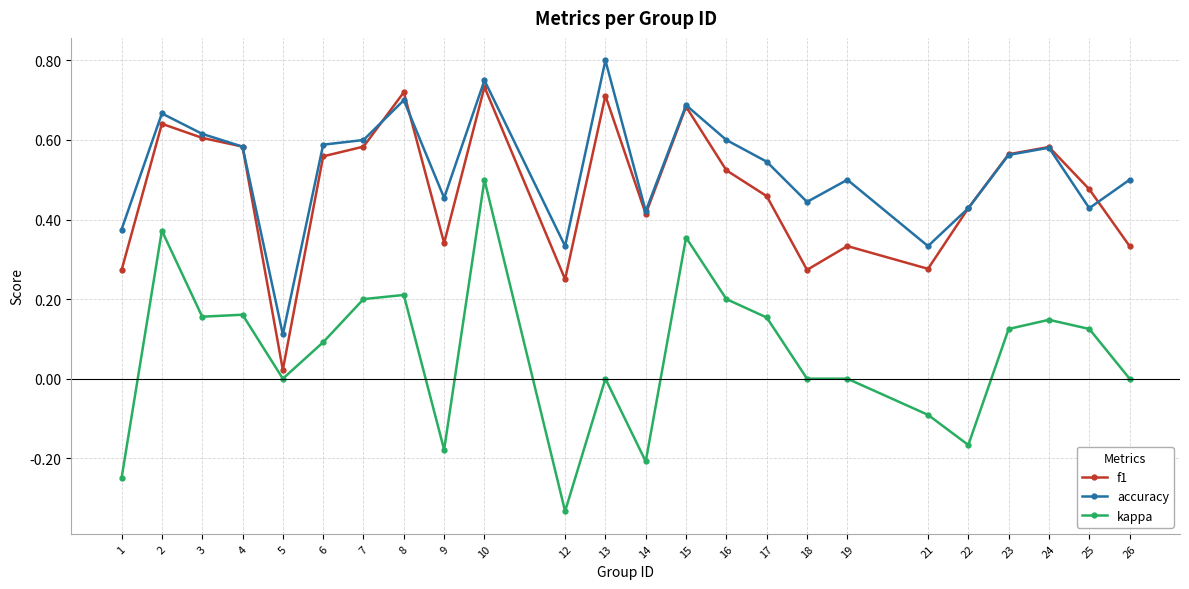

Where is the first local maximum for accuracy?

2